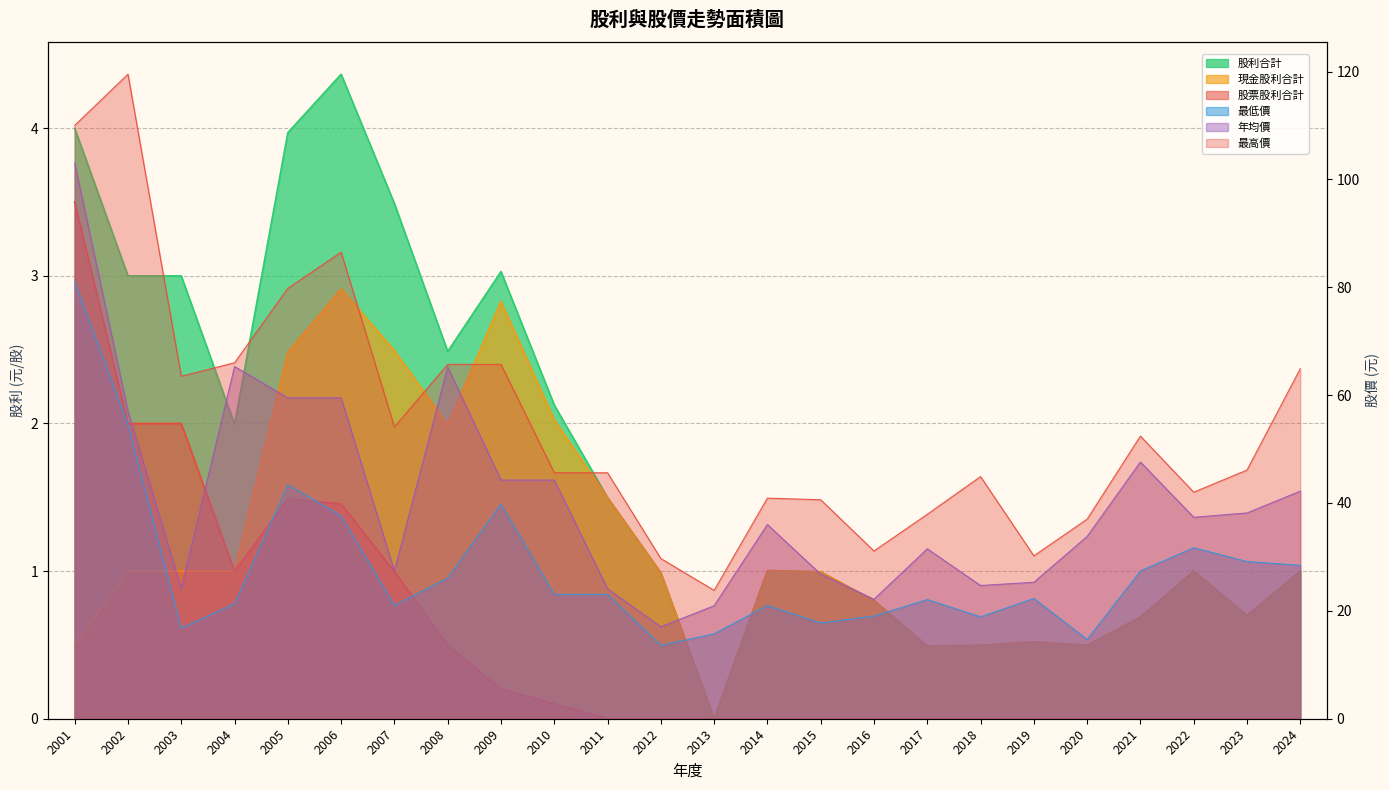

Is the value of 股利合計 at 2019 greater than the value of 年均價 at 2010?

No